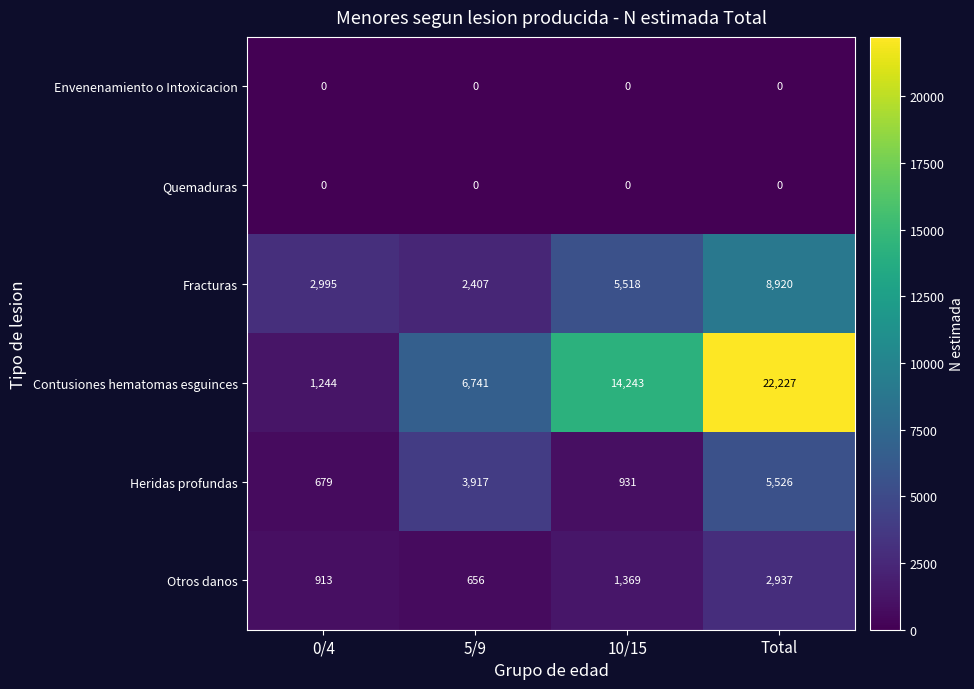

Which series has the largest total across all categories?

Contusiones hematomas esguinces